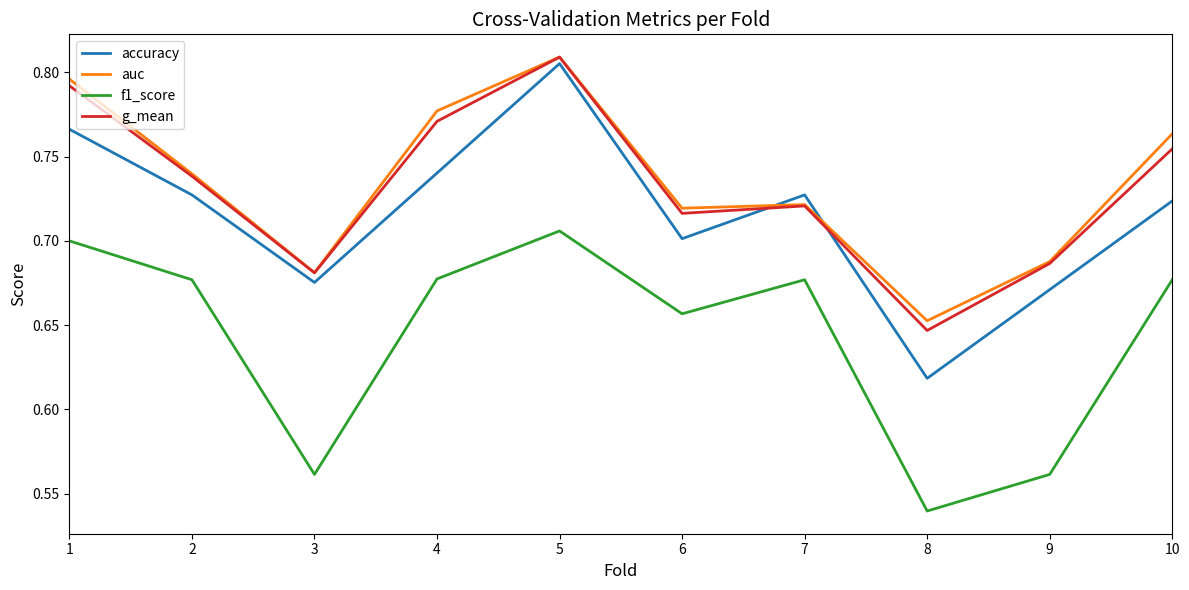

Which series changed the most between 3 and 6?

f1_score